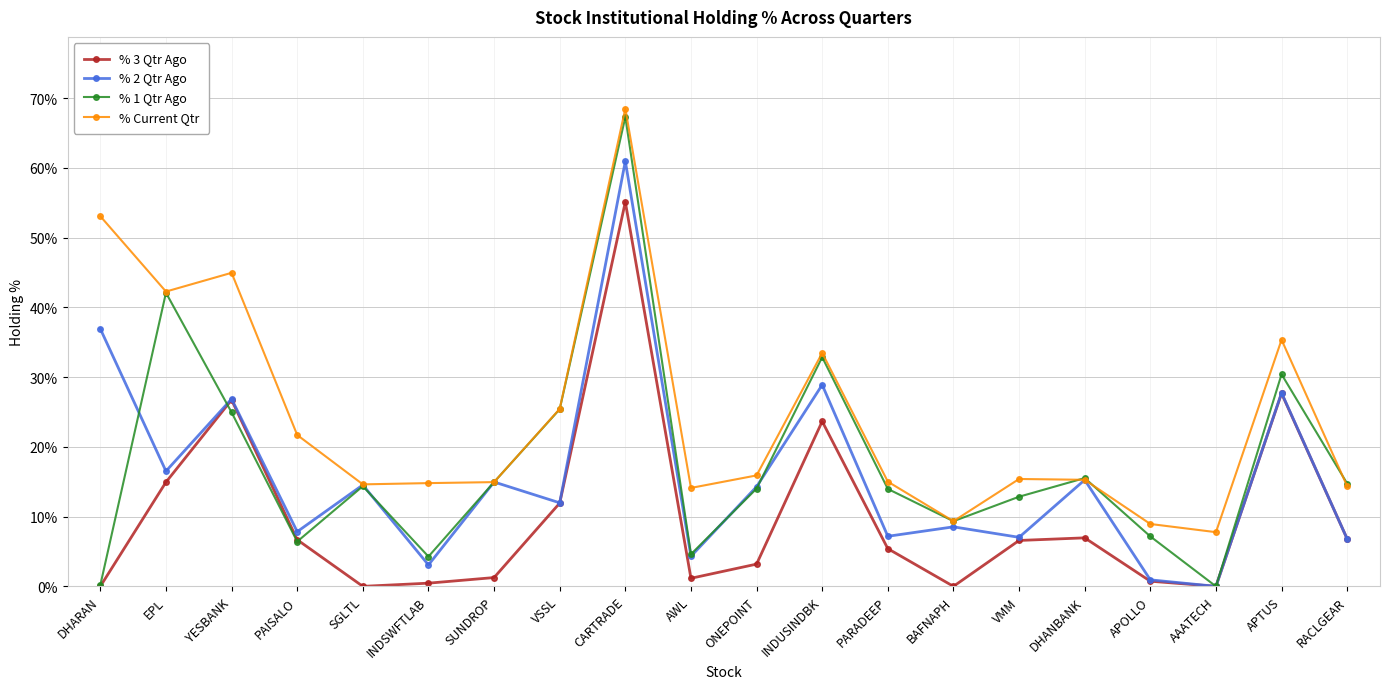

True or false: % Current Qtr has a value of 15.9 at ONEPOINT.

True